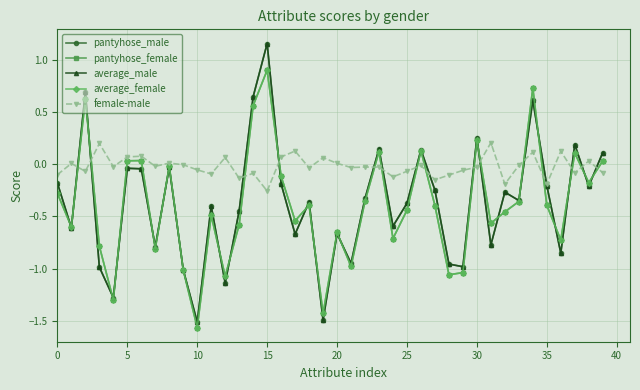

How many interior local peaks does the pantyhose_male series have?

13